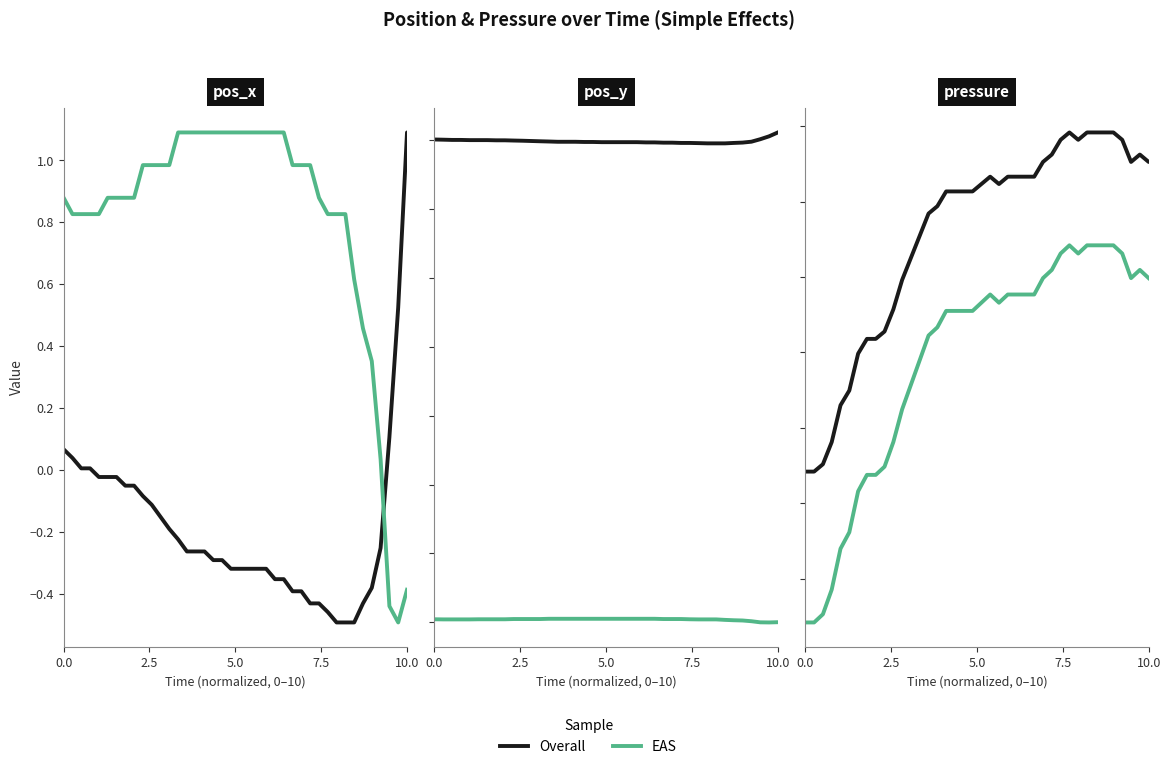

What is the minimum value for pressure?

0.8